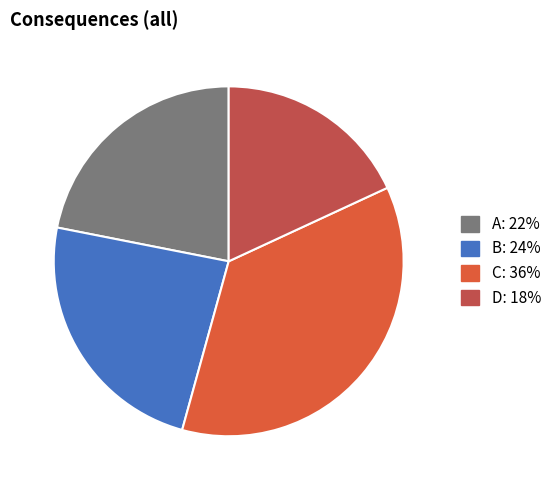

How many segments does this pie chart have?

4